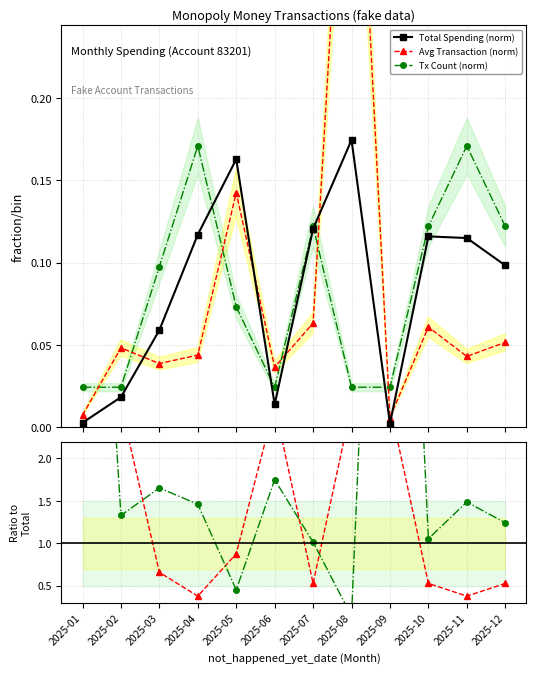

What is the difference between the second highest and second lowest values in the Count/Total ratio series?

8.1